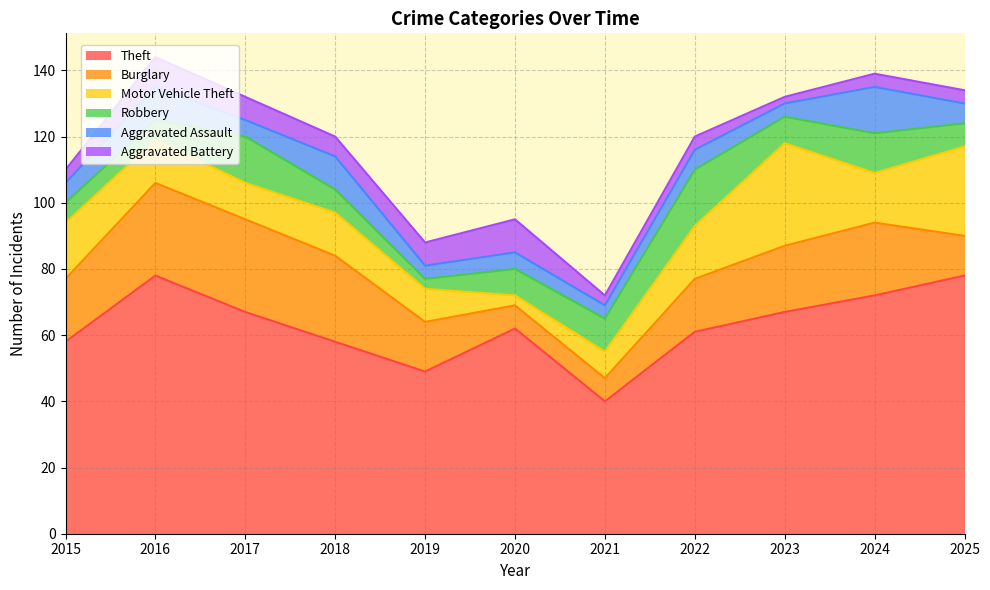

Is the value of Motor Vehicle Theft at 2020 greater than the value of Robbery at 2022?

No